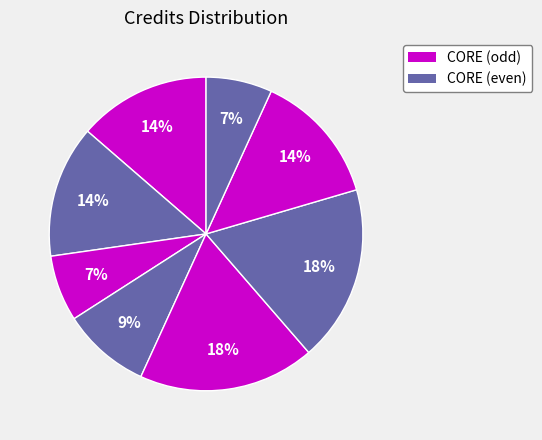

How many segments does this pie chart have?

8